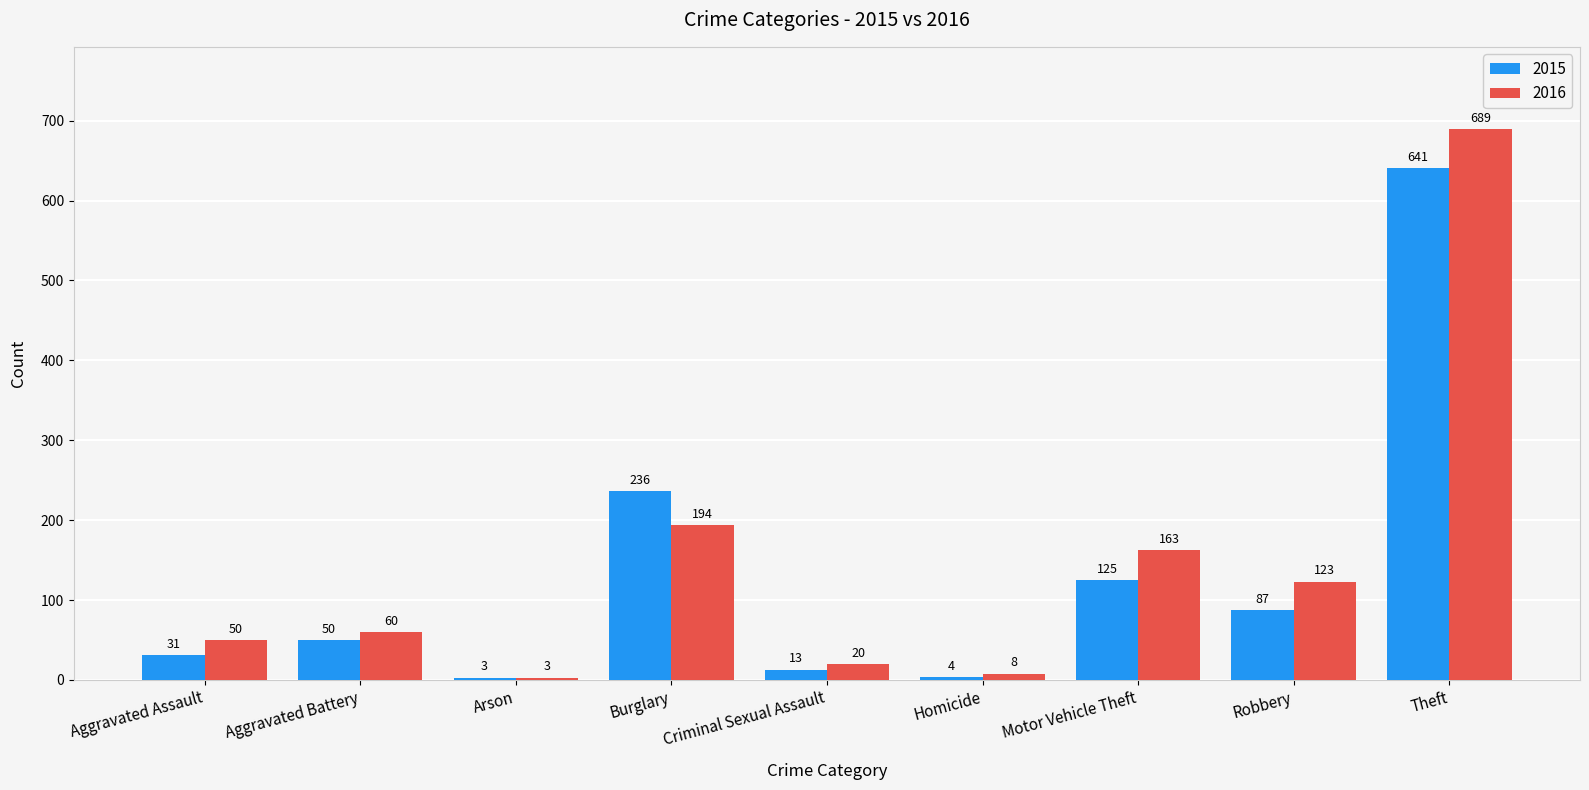

Which category has the highest value across all series?

Theft